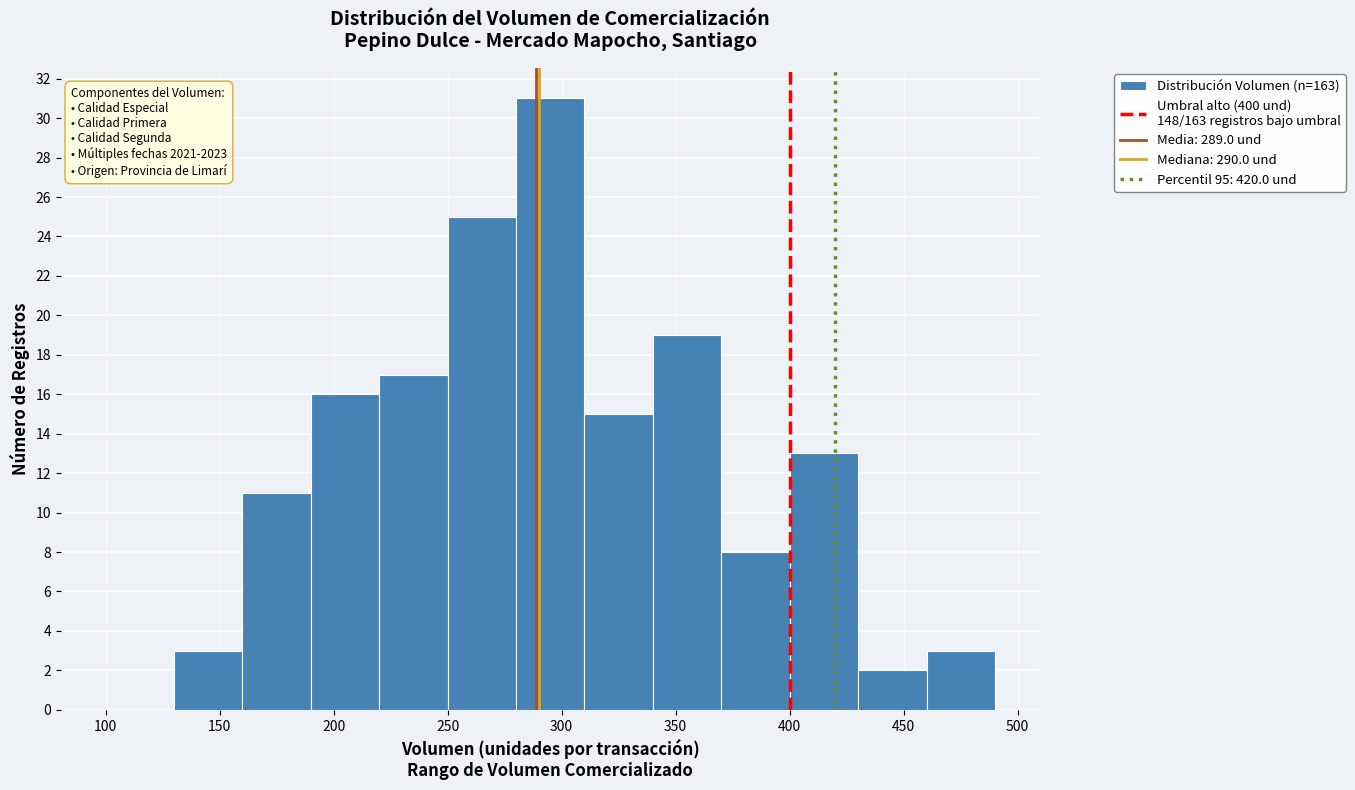

Over which range of the x-axis is the bar tallest?

280 to 310